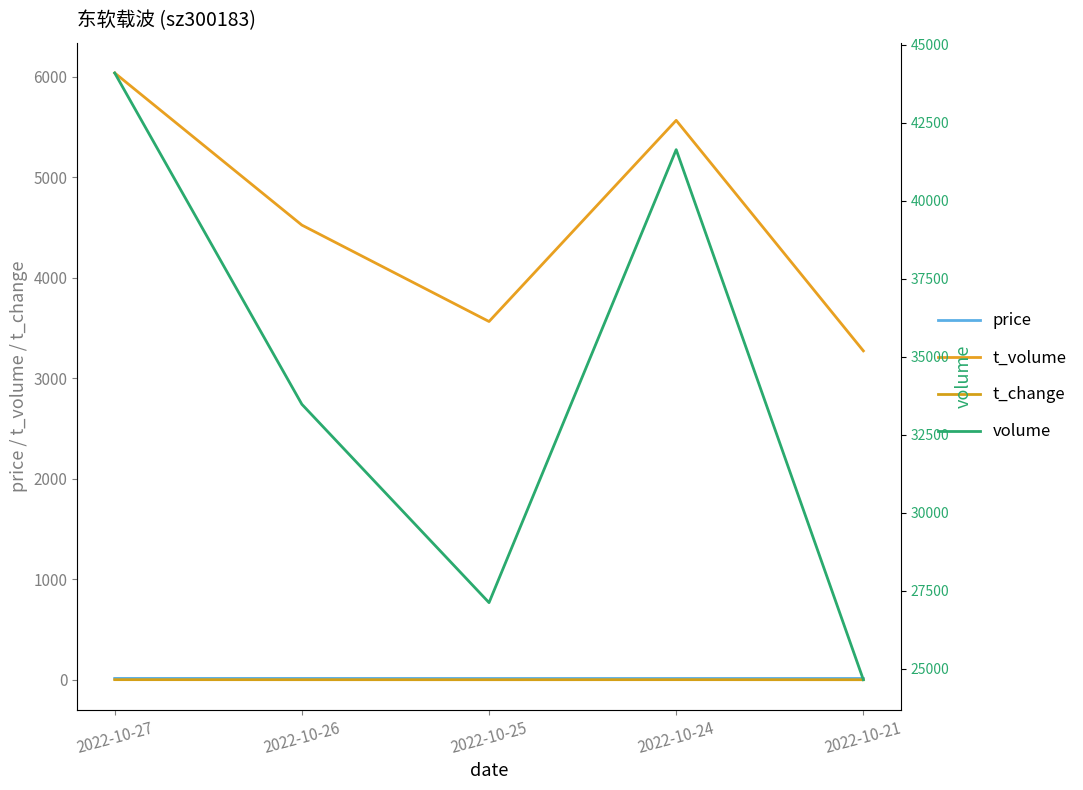

What is the minimum value shown in the chart?

0.7